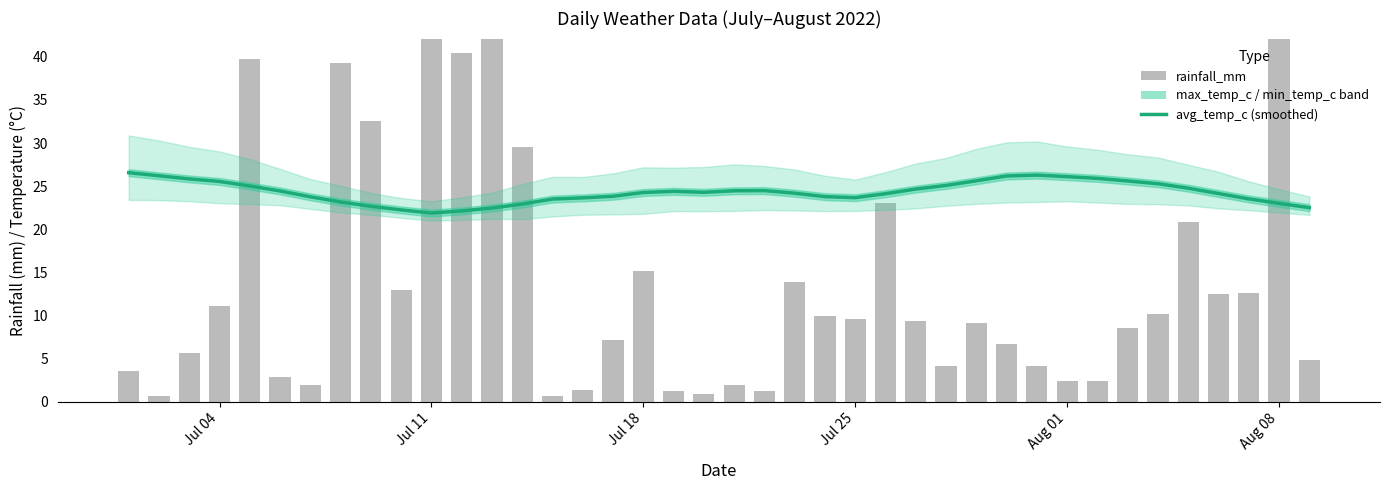

How many values in the avg_temp_c (smoothed) series are below 24?

16